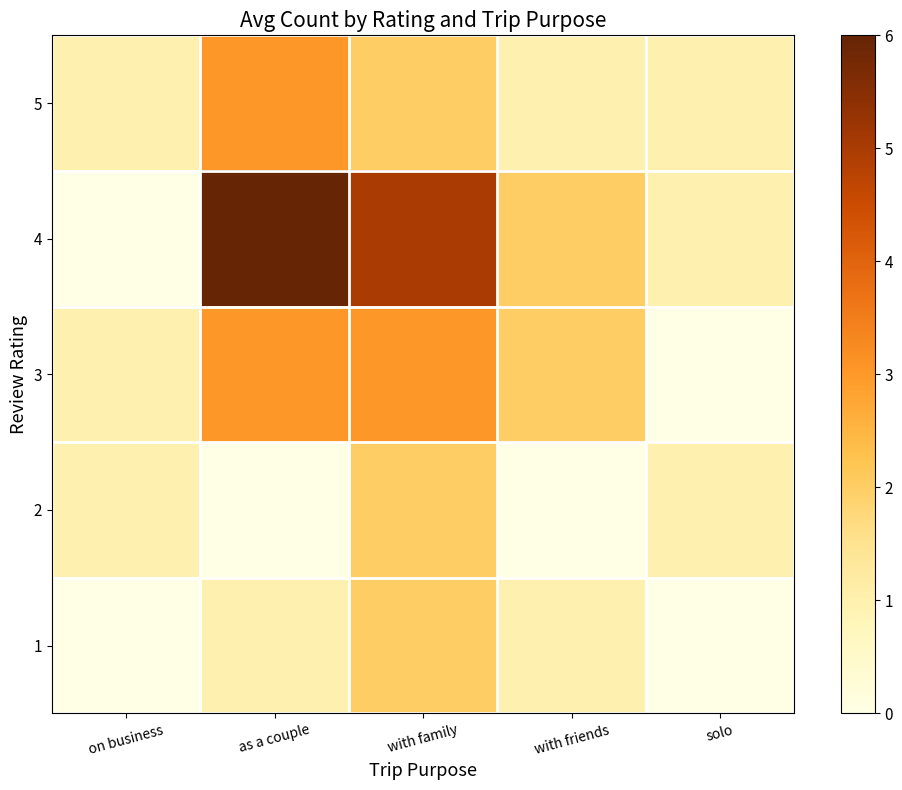

Which has a higher value, solo or on business?

solo